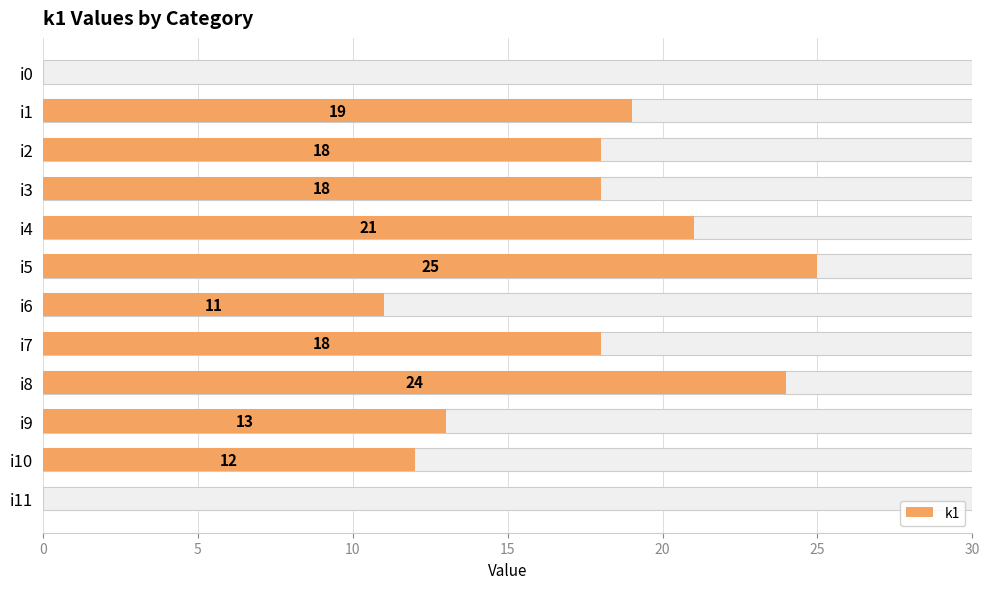

Count the number of values greater than 18.

4